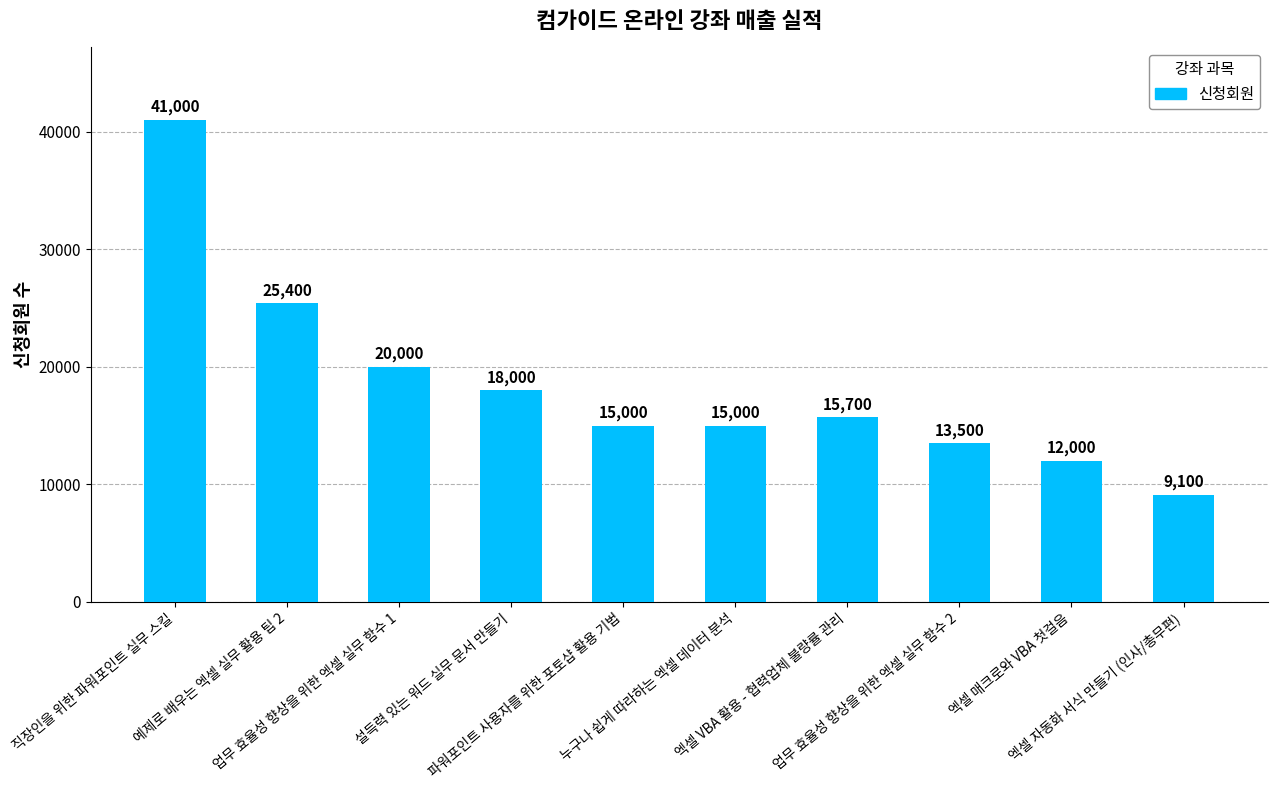

Which category has the lowest value across all series?

엑셀 자동화 서식 만들기 (인사/총무편)